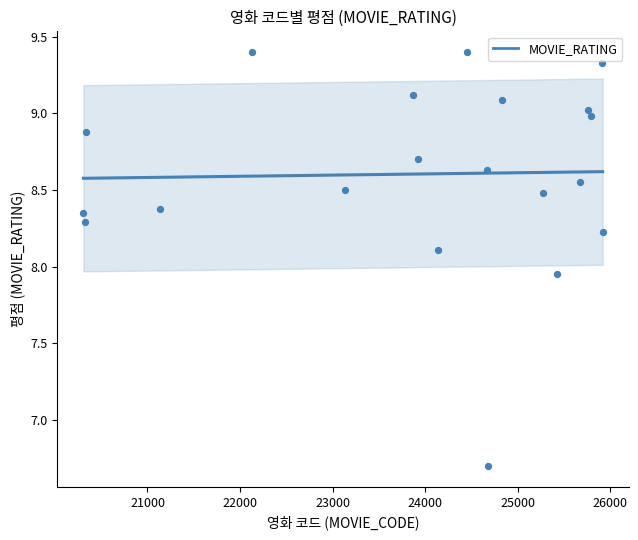

What is the range of Y values (max minus min)?

2.7